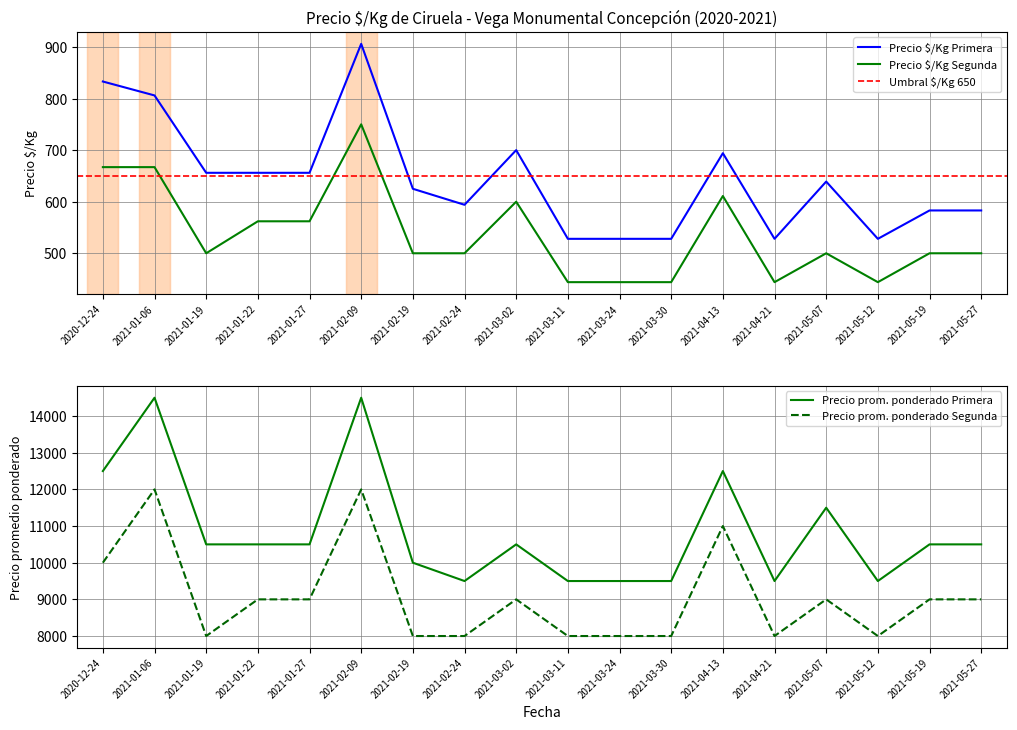

What is the difference between the Precio $/Kg Segunda values at 2021-03-11 and 2021-01-22?

118